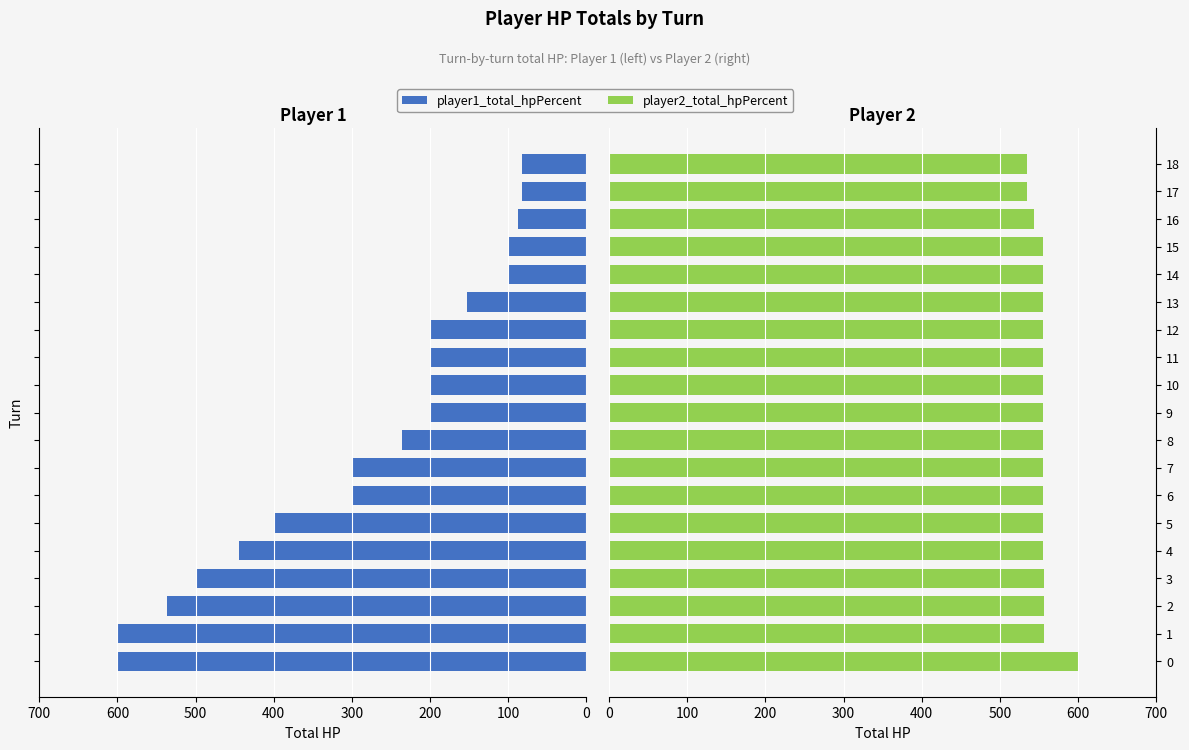

What is the spread (max minus min) of values at 11?

355